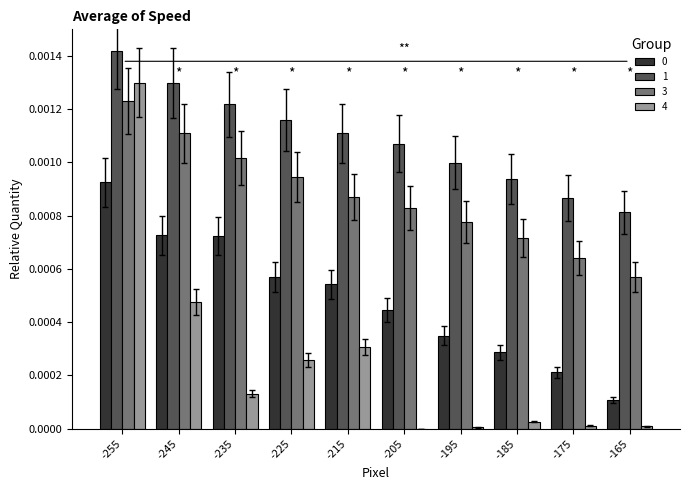

Between -245 and -235, which series saw the biggest shift?

4